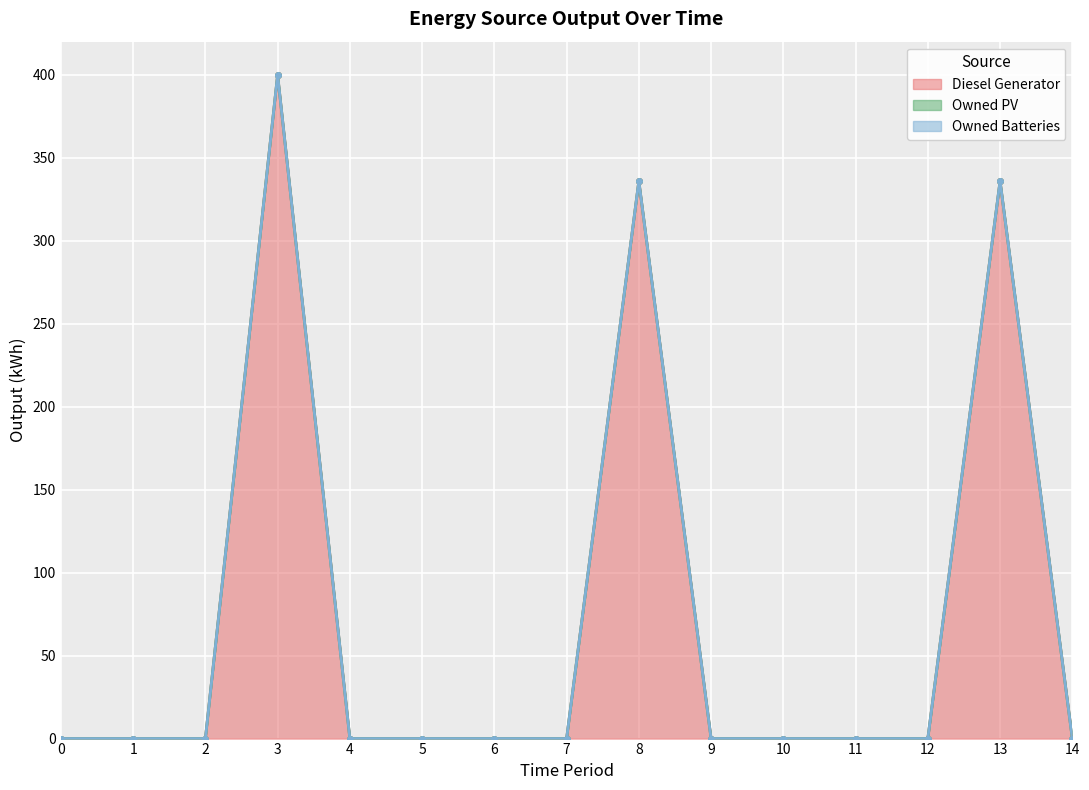

Reading left to right, transcribe all the data shown in this chart.

Diesel Generator: 0	0	0	400	0	0	0	0	336	0	0	0	0	336	0
Owned PV: 0	0	0	0	0	0	0	0	0	0	0	0	0	0	0
Owned Batteries: 0	0	0	0	0	0	0	0	0	0	0	0	0	0	0